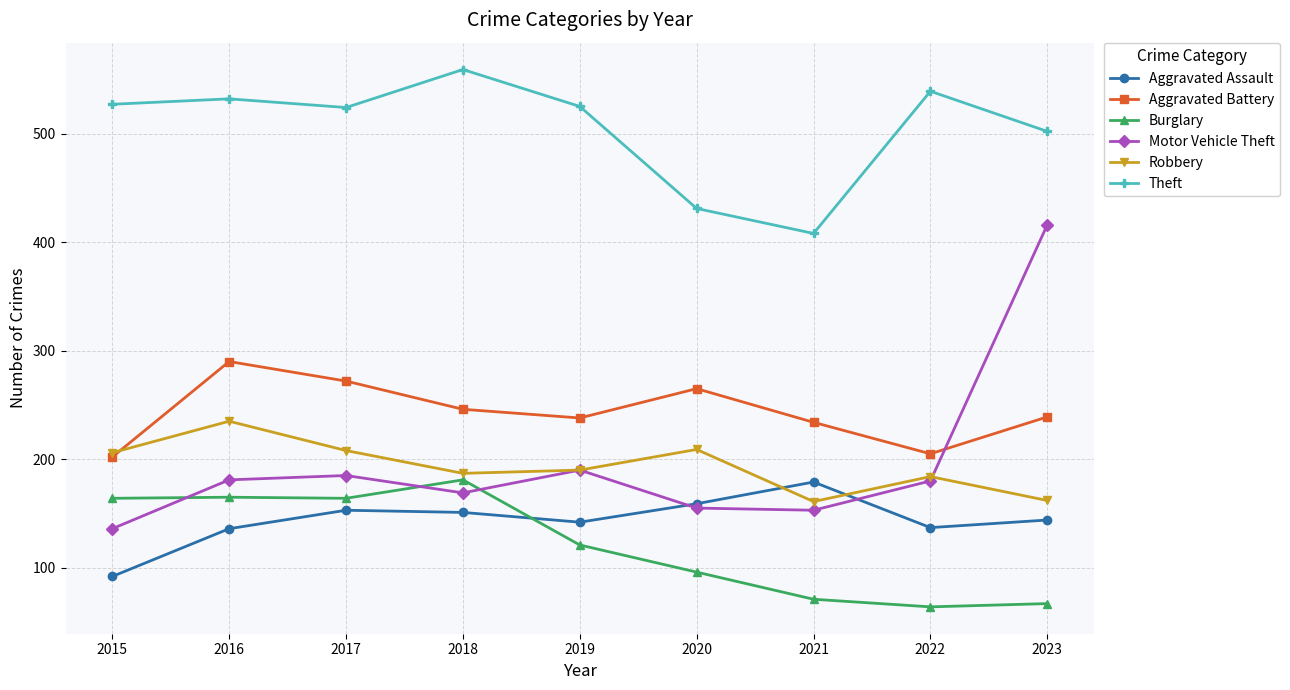

Is the value of Robbery at 2019 greater than the value of Motor Vehicle Theft at 2020?

Yes